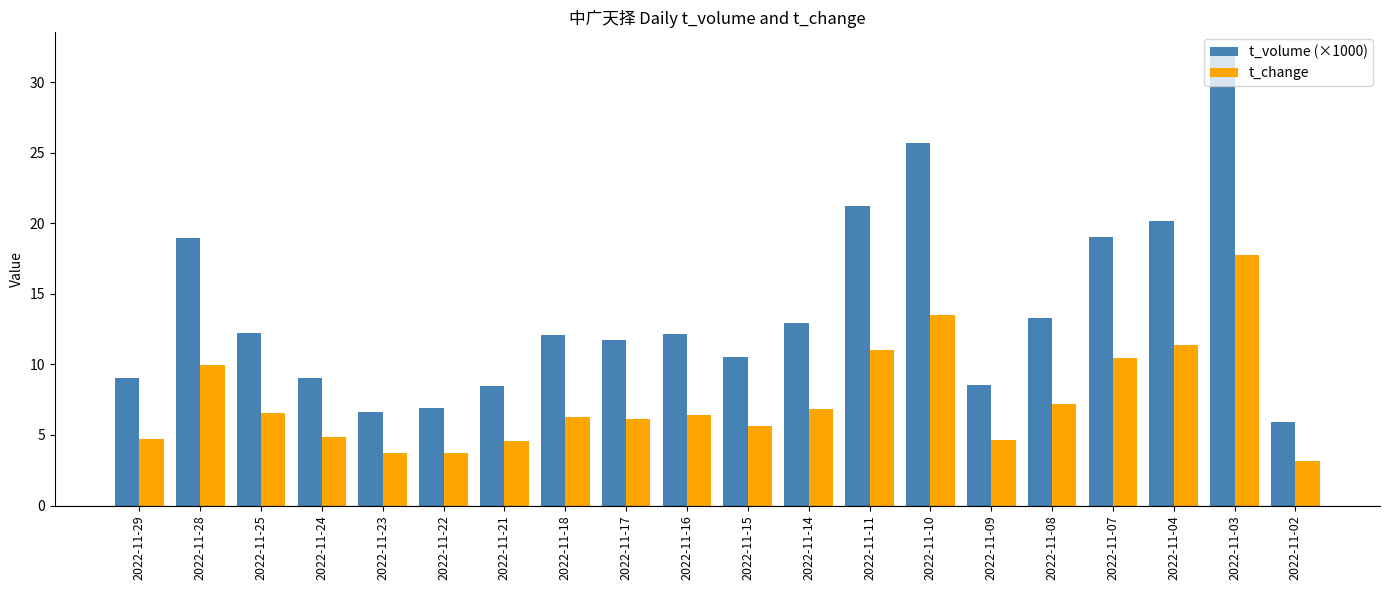

Which series has the largest range (max minus min)?

t_volume (×1000)